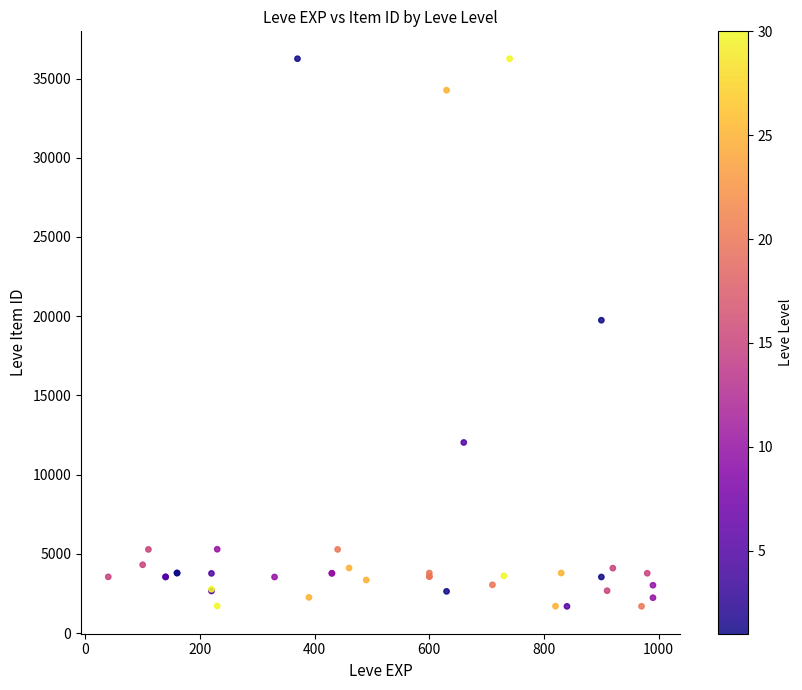

What Y value in the scatter plot is closest to 18967?

19744